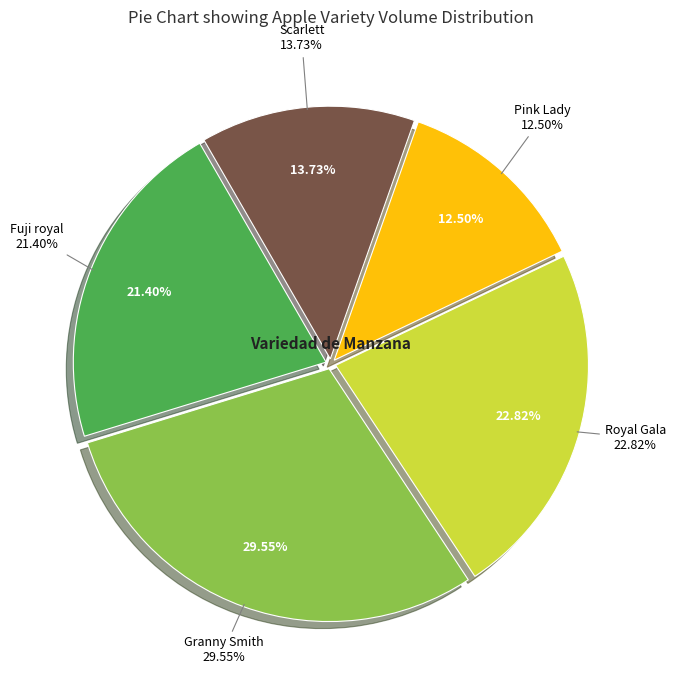

Does Royal Gala represent more than half of the total?

No